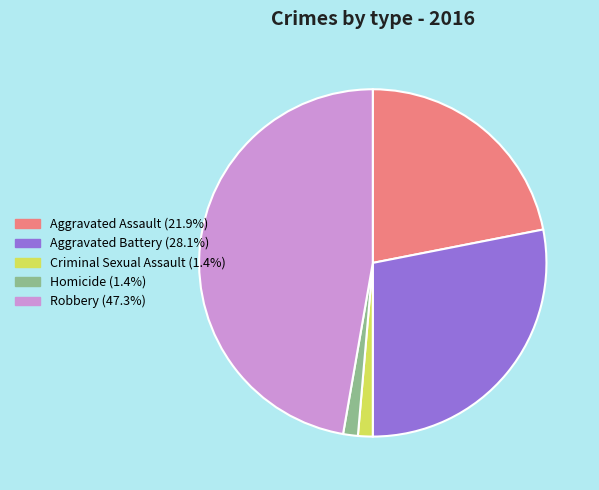

Is the sum of Robbery (47.3%) and Homicide (1.4%) greater than half?

No